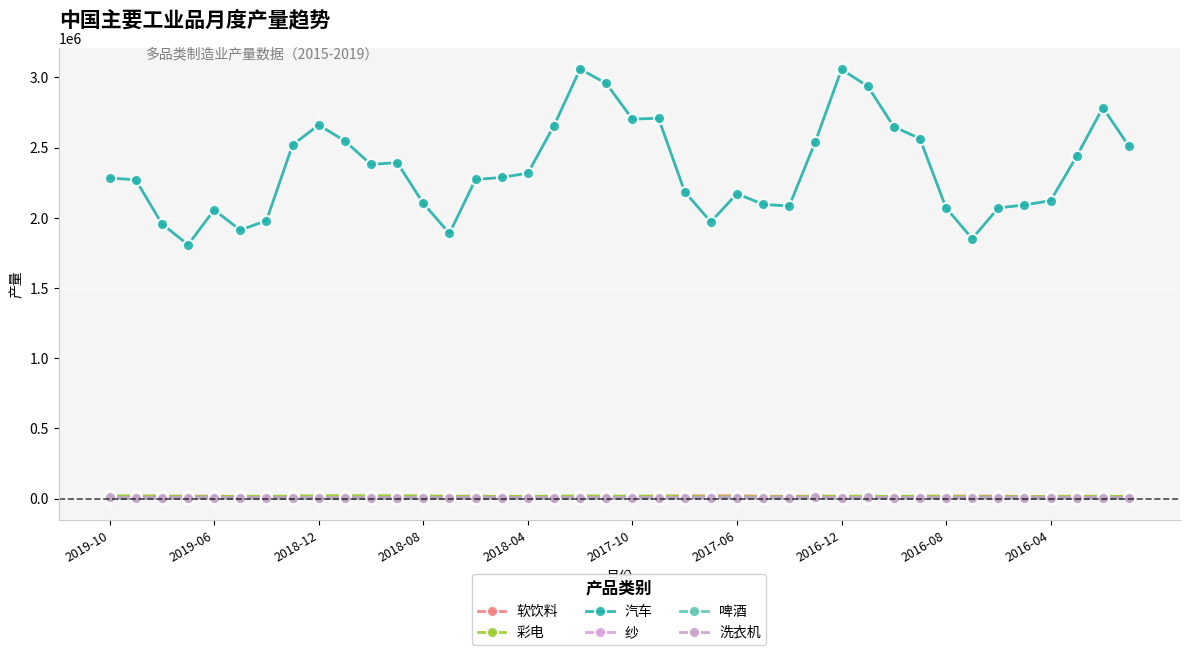

Where is the first local maximum for 啤酒?

2019-06